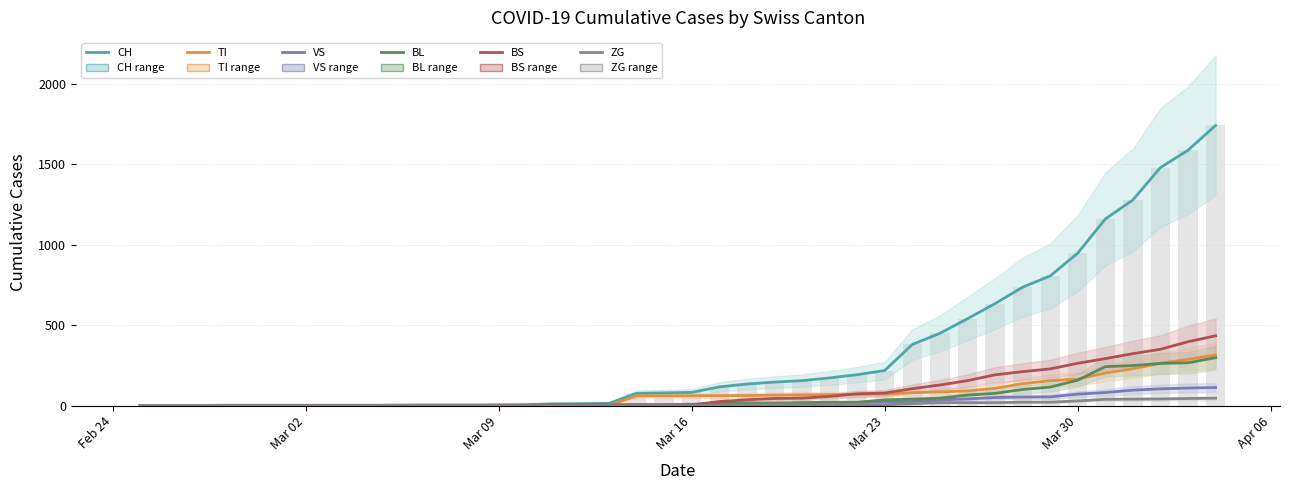

What are all the series names shown in the legend?

CH, TI, VS, BL, BS, ZG